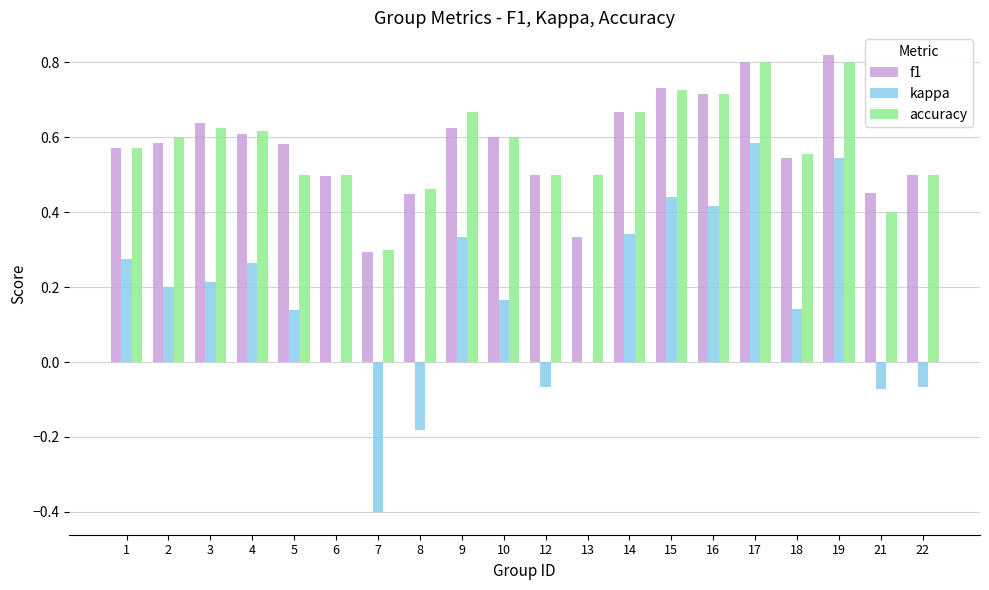

What is the total value across all series at 4?

1.5